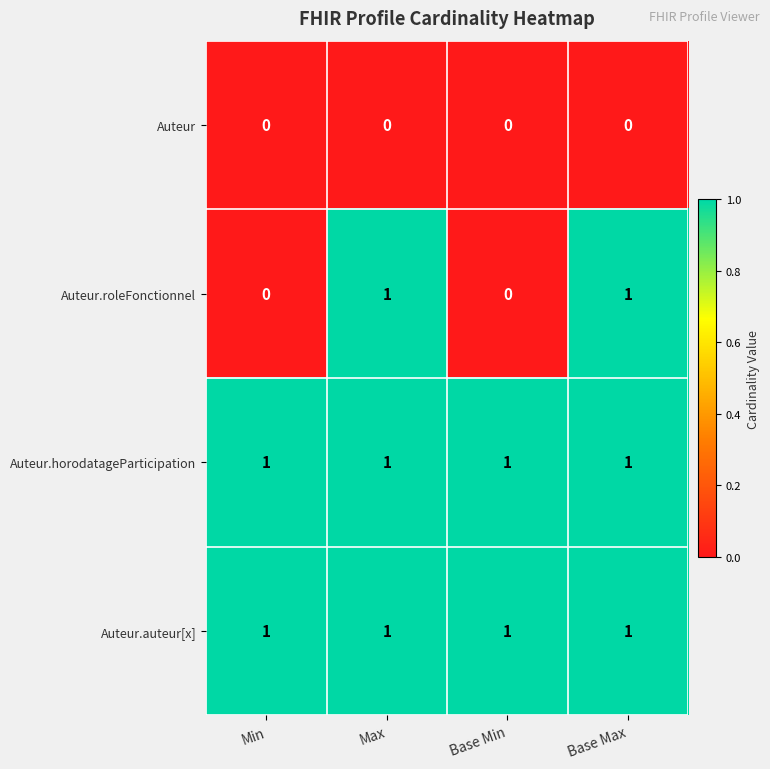

How many data points does each series have?

4